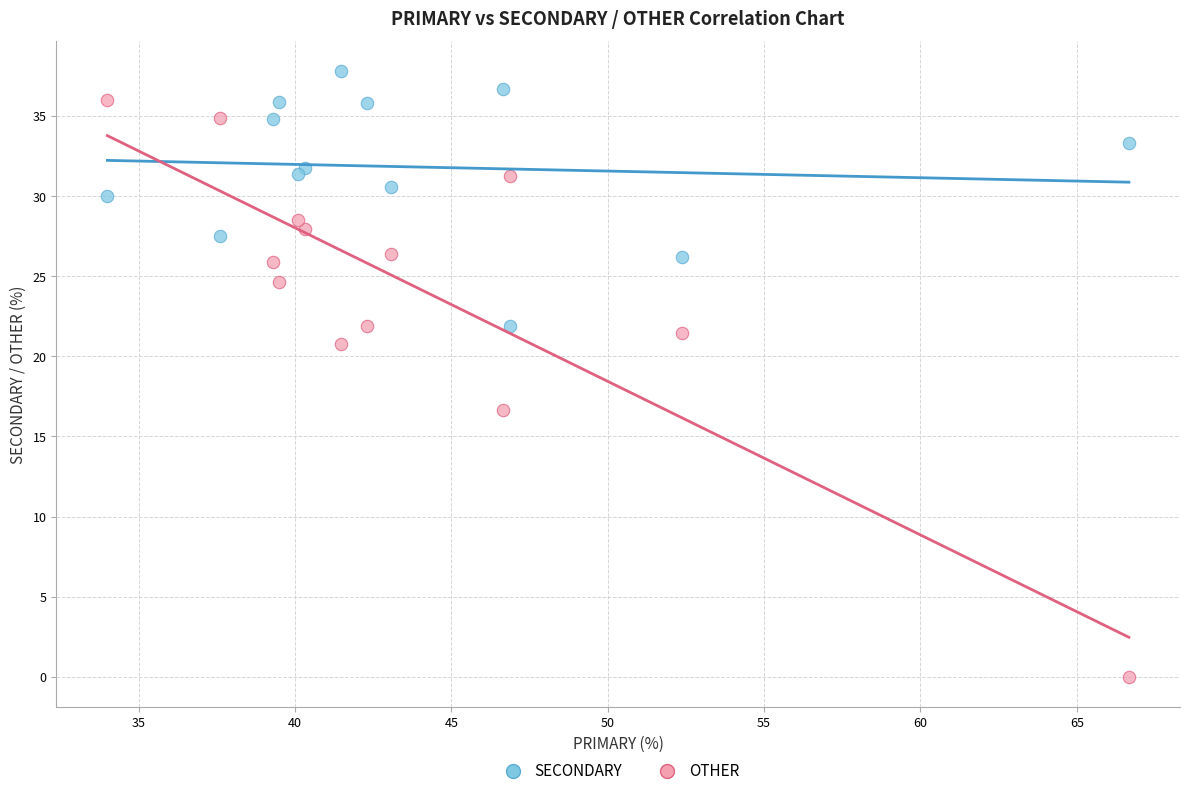

What are all the series names shown in the legend?

SECONDARY, OTHER